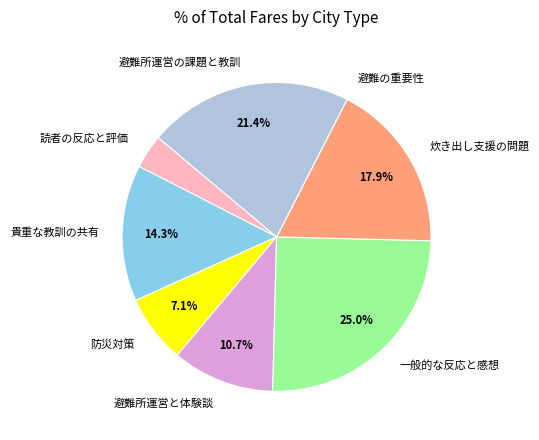

What percentage is the 防災対策 slice, to the nearest percent?

7%